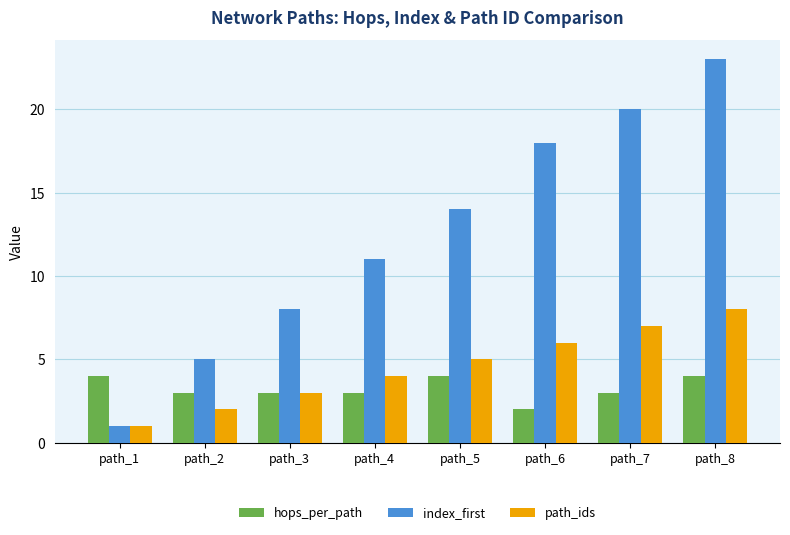

Rank the categories by index_first value from highest to lowest.

path_8, path_7, path_6, path_5, path_4, path_3, path_2, path_1